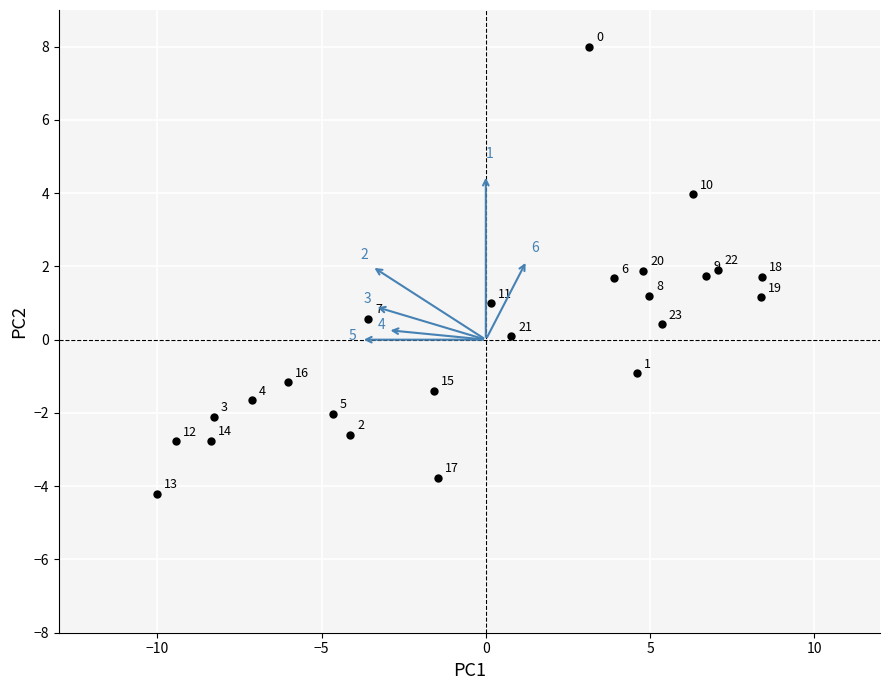

What Y value in the scatter plot is closest to 1?

1.0